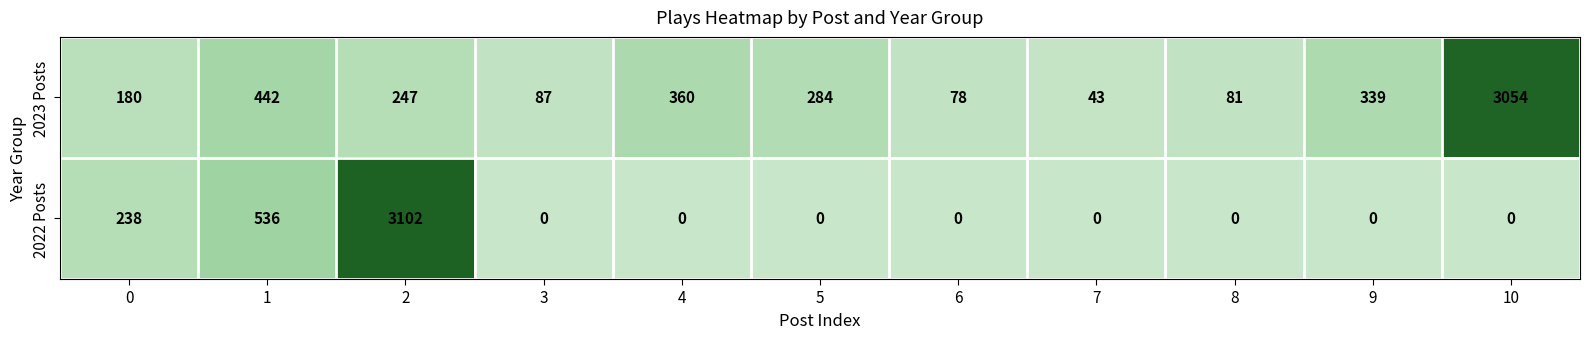

How many series are shown in this chart?

2